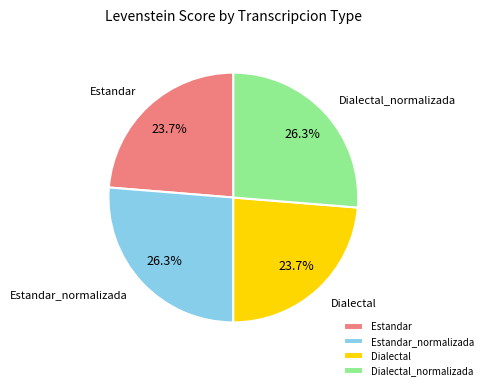

To the nearest percent, what portion does Dialectal represent?

24%